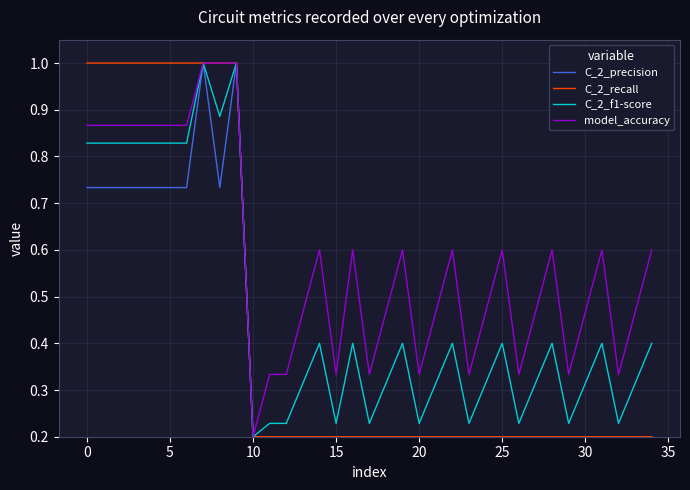

Which series has the largest total across all categories?

model_accuracy